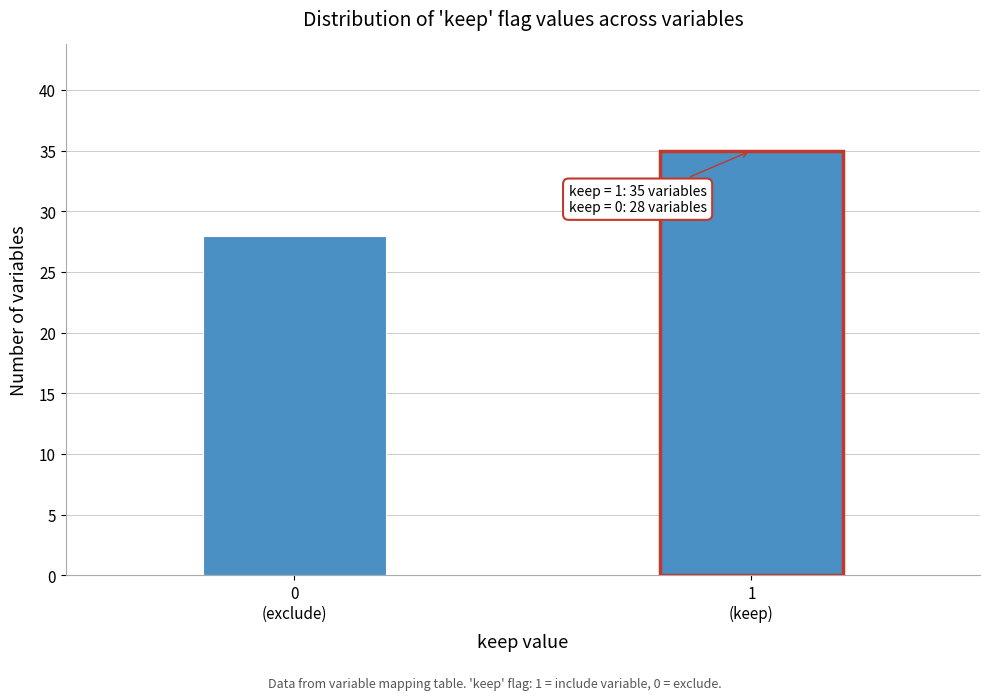

Reading left to right, extract all data points from this chart.

28	35